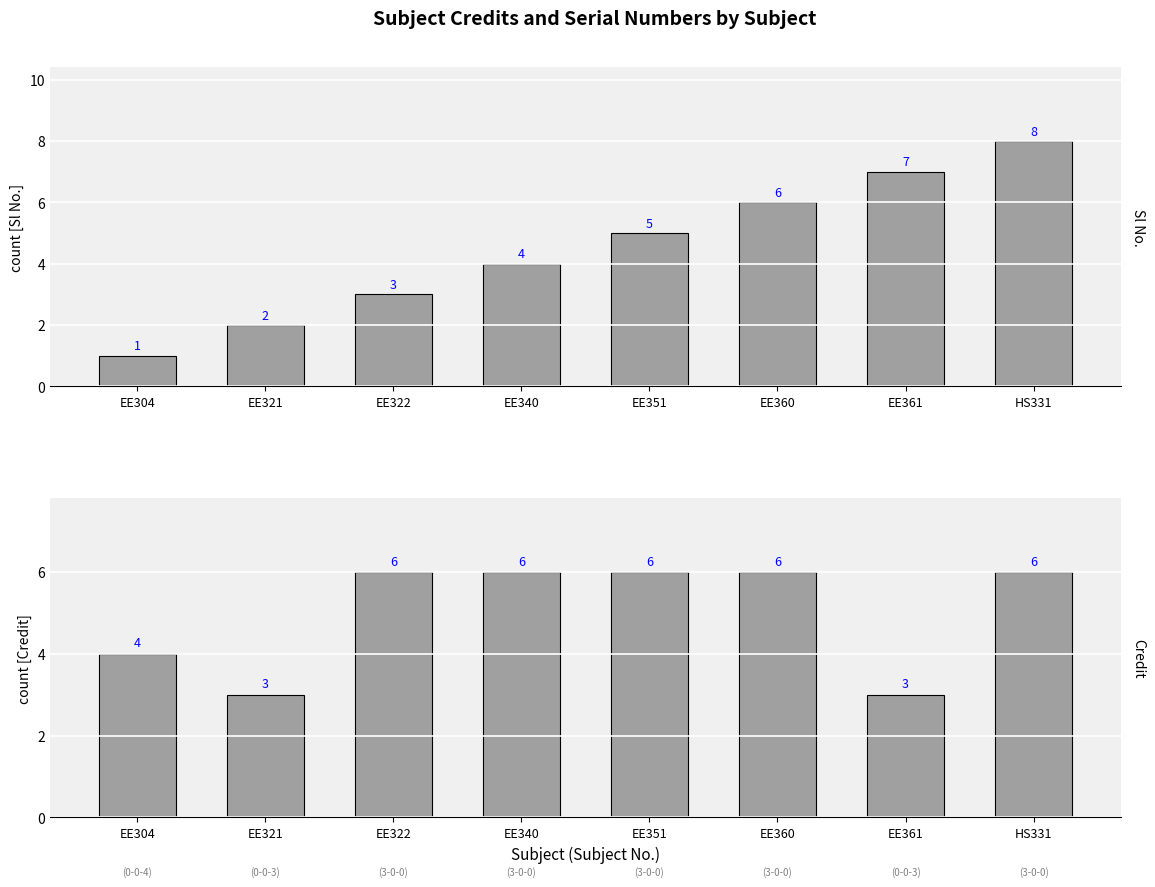

Which series has the largest total across all categories?

Credit